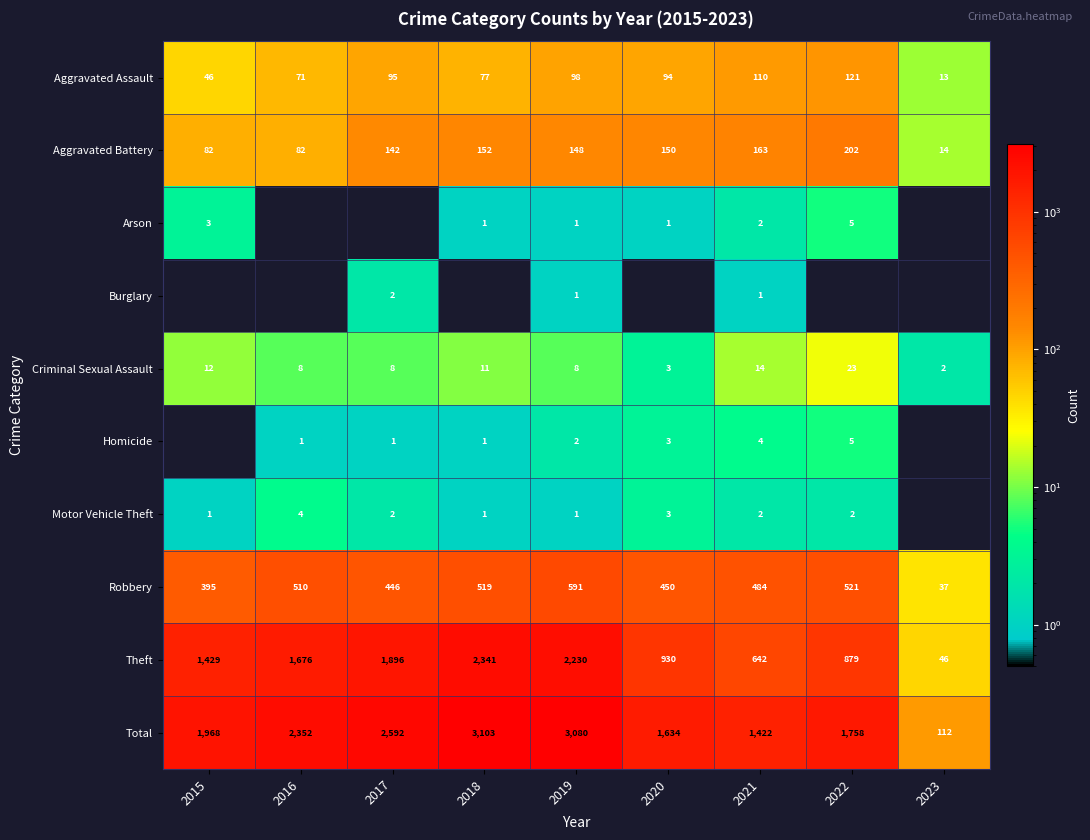

At which category is the sum across all series the highest?

2018